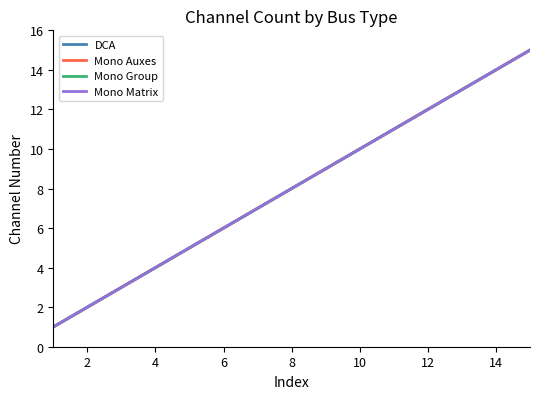

What are all the series names shown in the legend?

DCA, Mono Auxes, Mono Group, Mono Matrix